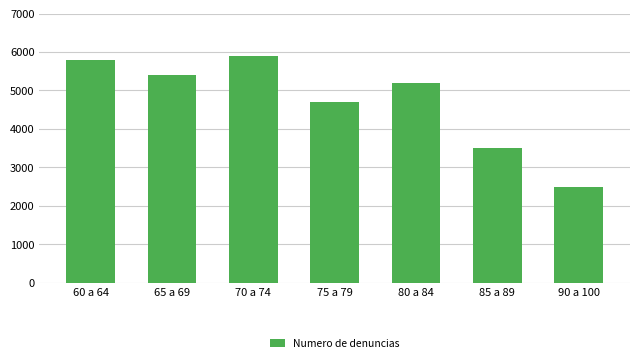

What is the greatest value displayed?

5900